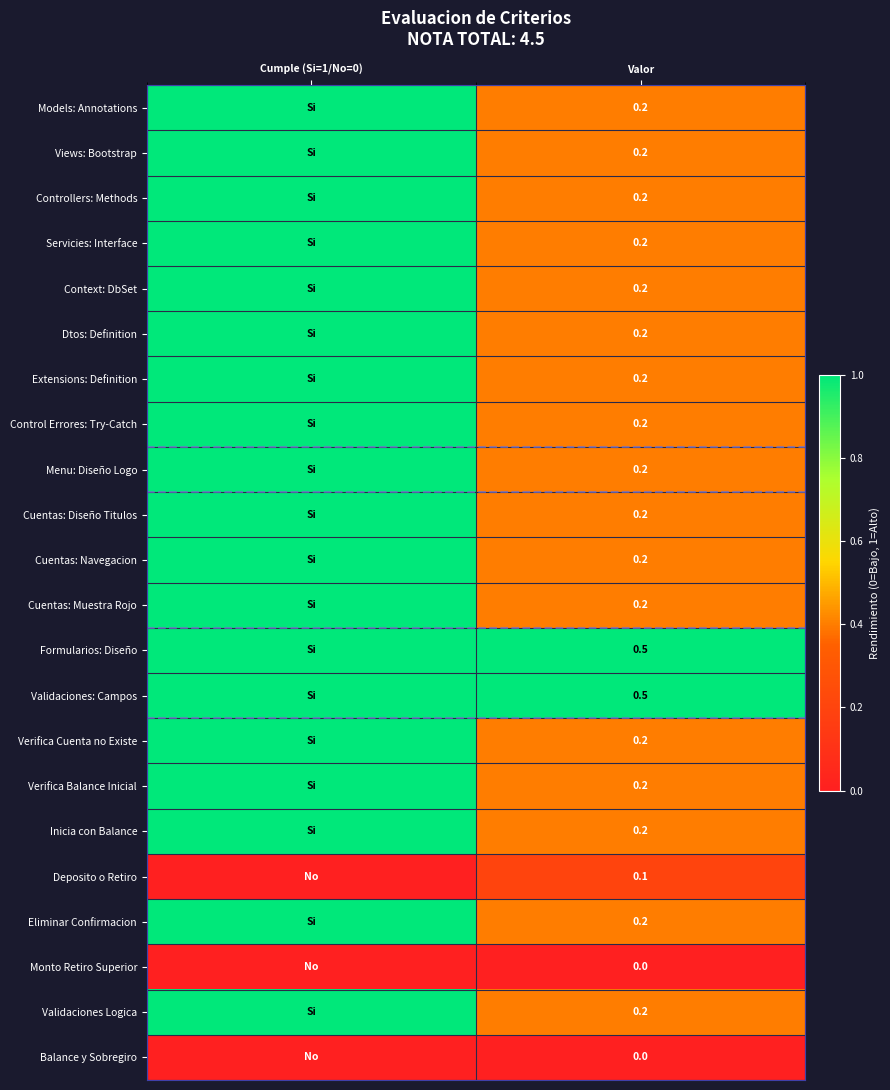

Is the value of Validaciones: Campos at Valor greater than the value of Menu: Diseño Logo at Valor?

Yes